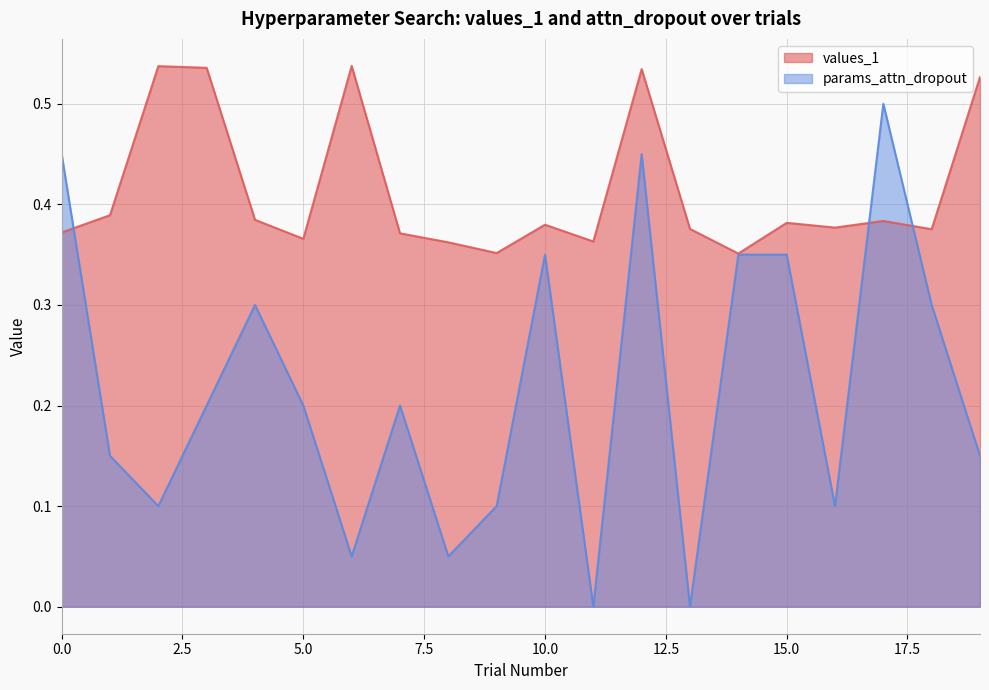

How many interior local peaks does the params_attn_dropout series have?

5